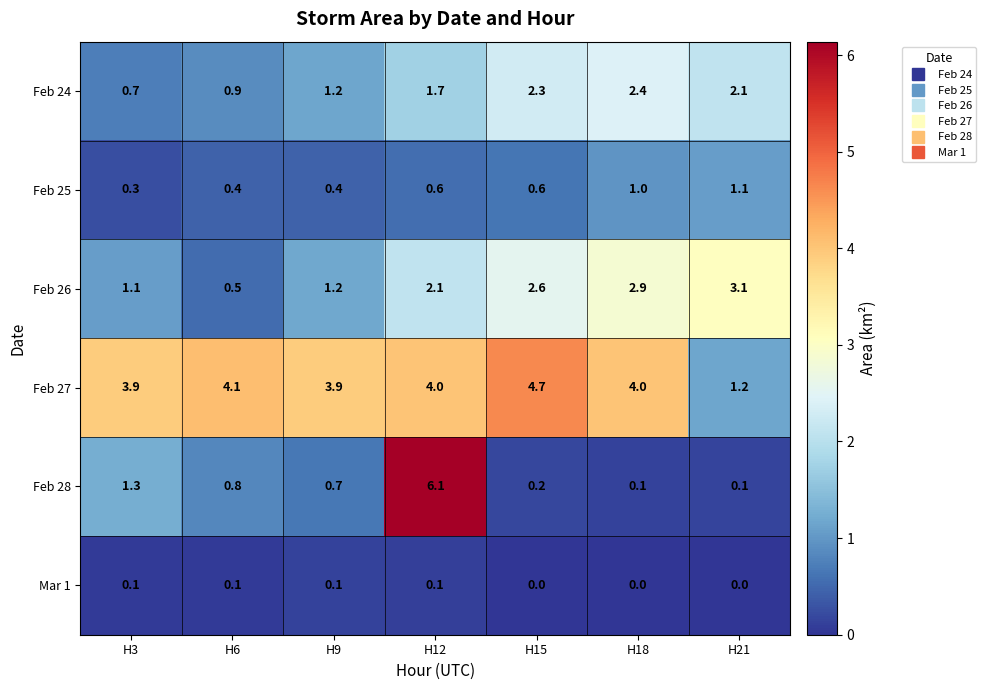

Which series has the largest range (max minus min)?

Feb 28